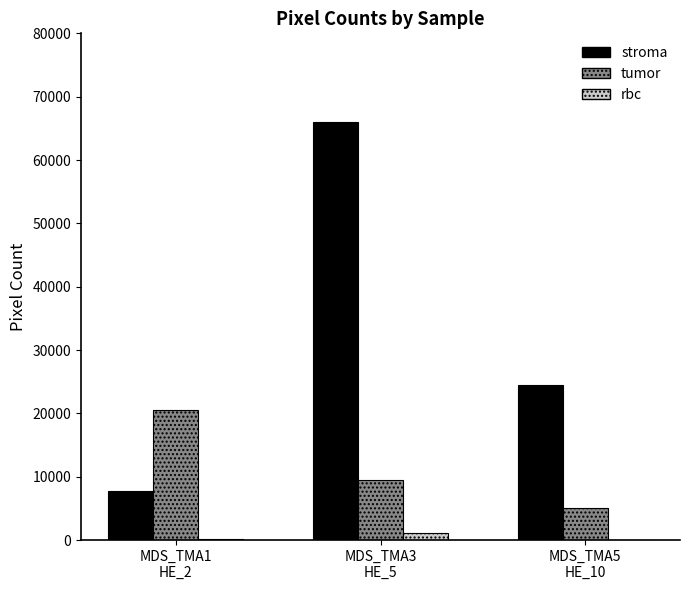

Are the bars grouped side by side (vs. stacked)?

Yes